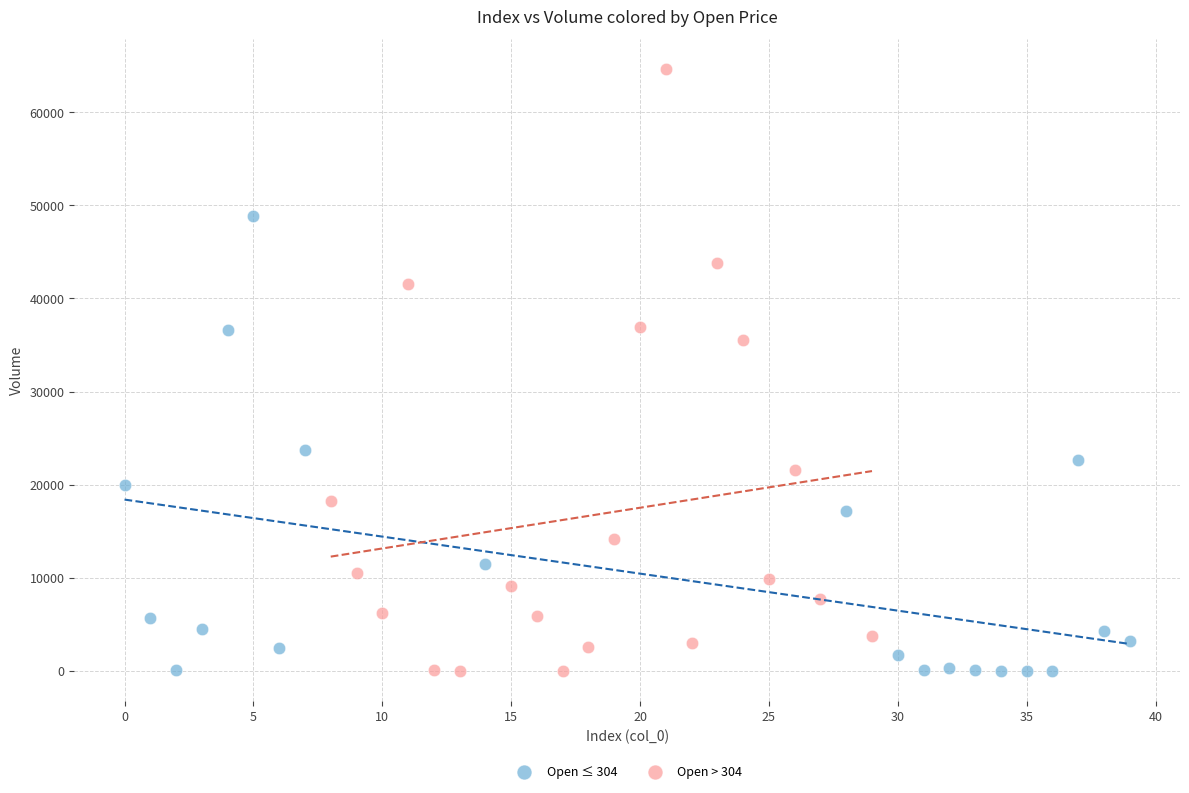

Which series has the widest spread of Y values?

Open > 304